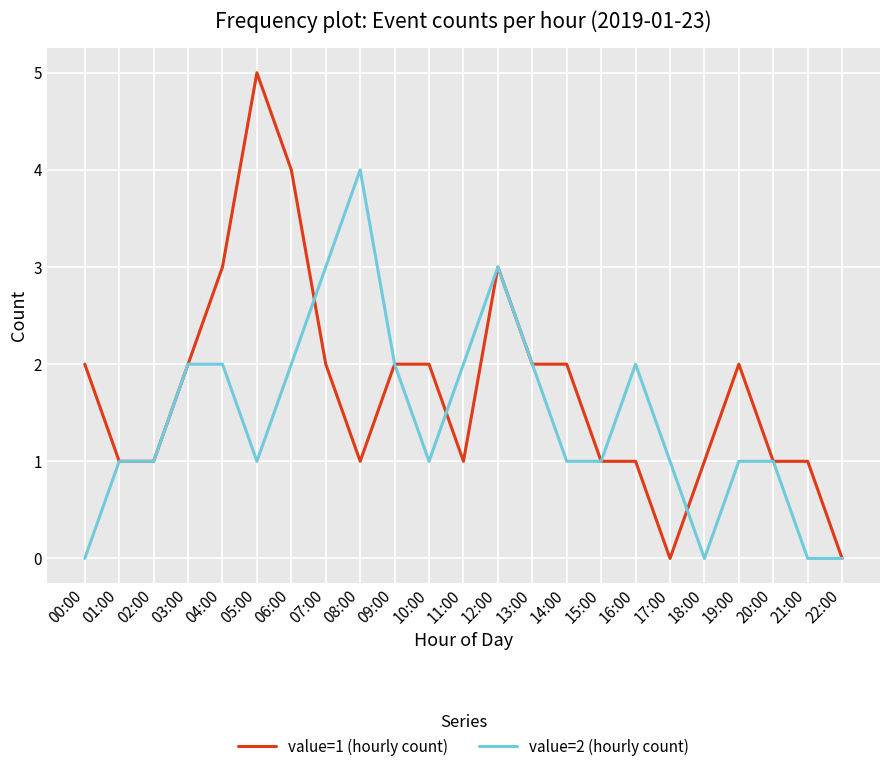

At which category does value=1 (hourly count) reach its first local peak?

05:00